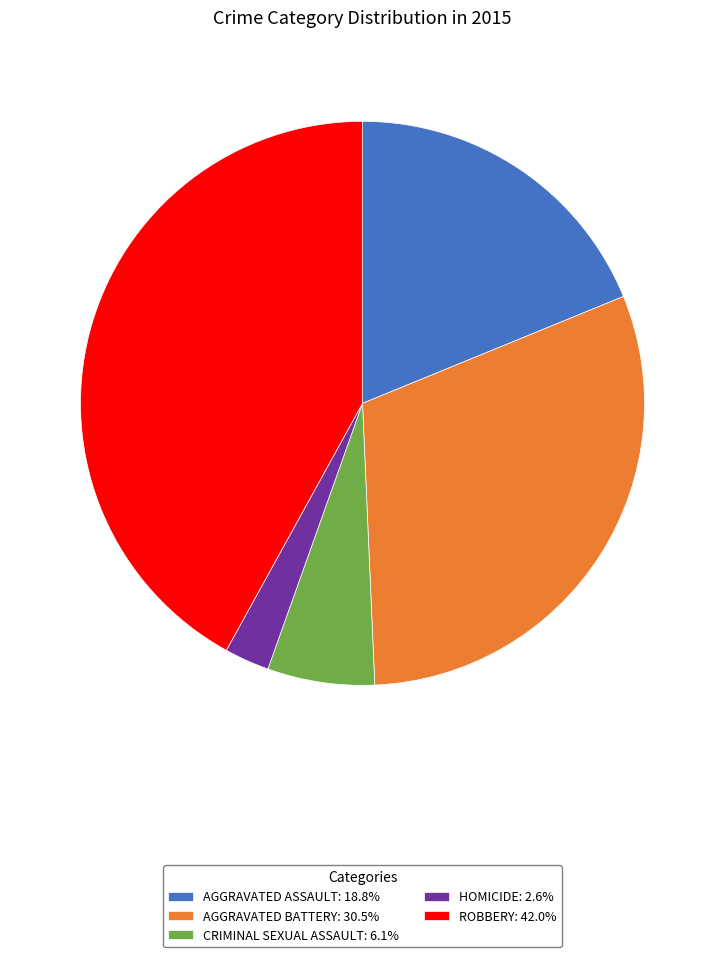

Approximately how many times larger is the value at ROBBERY: 42.0% compared to AGGRAVATED ASSAULT: 18.8%?

2.2